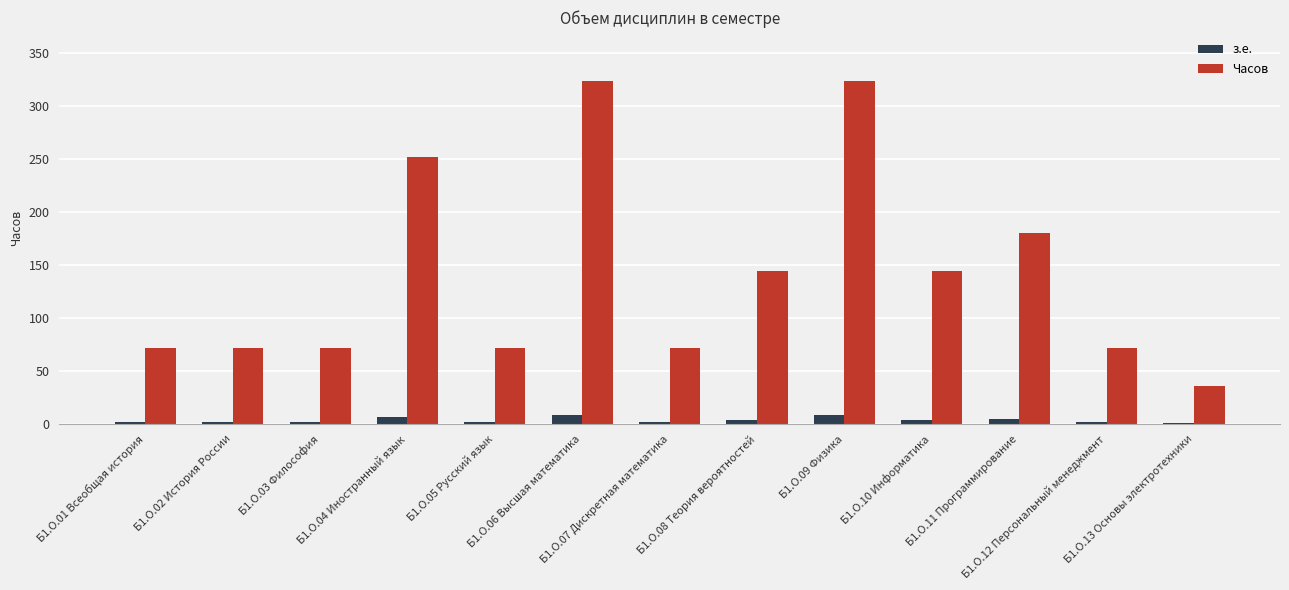

Which series has the widest spread of values?

Часов